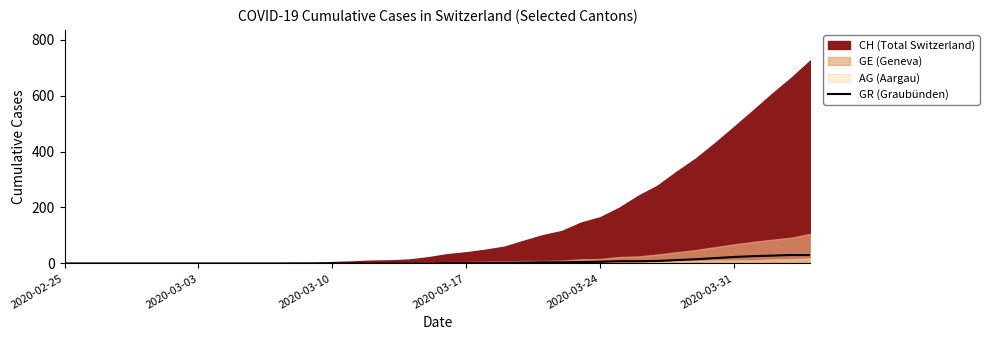

What is the highest value of the GR (Graubünden) series?

30